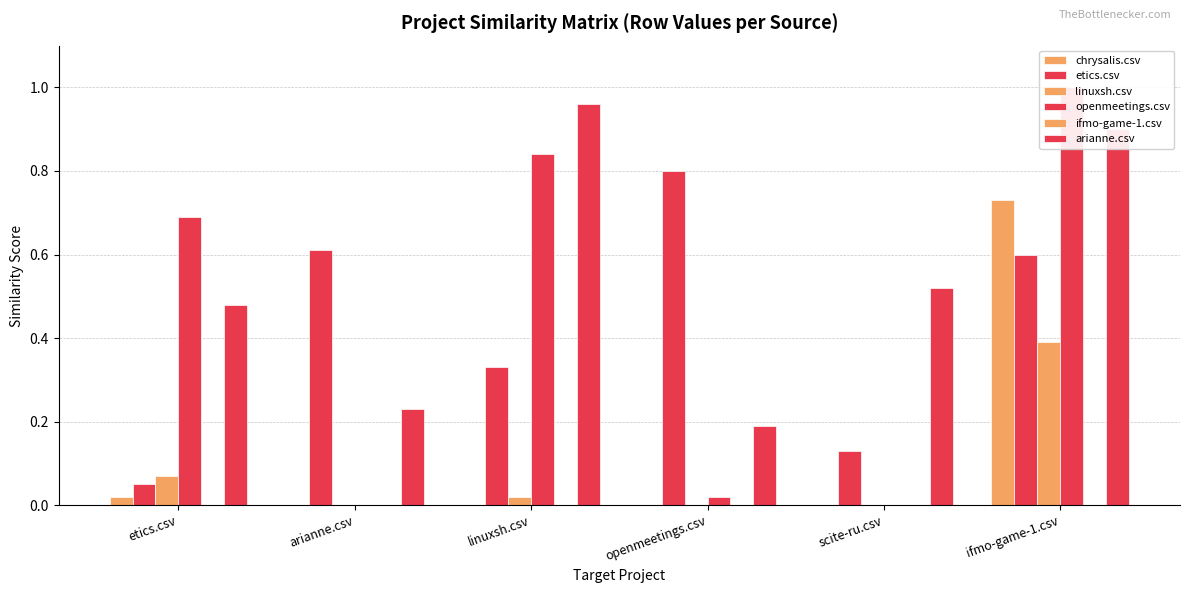

How many distinct data groups are displayed?

6